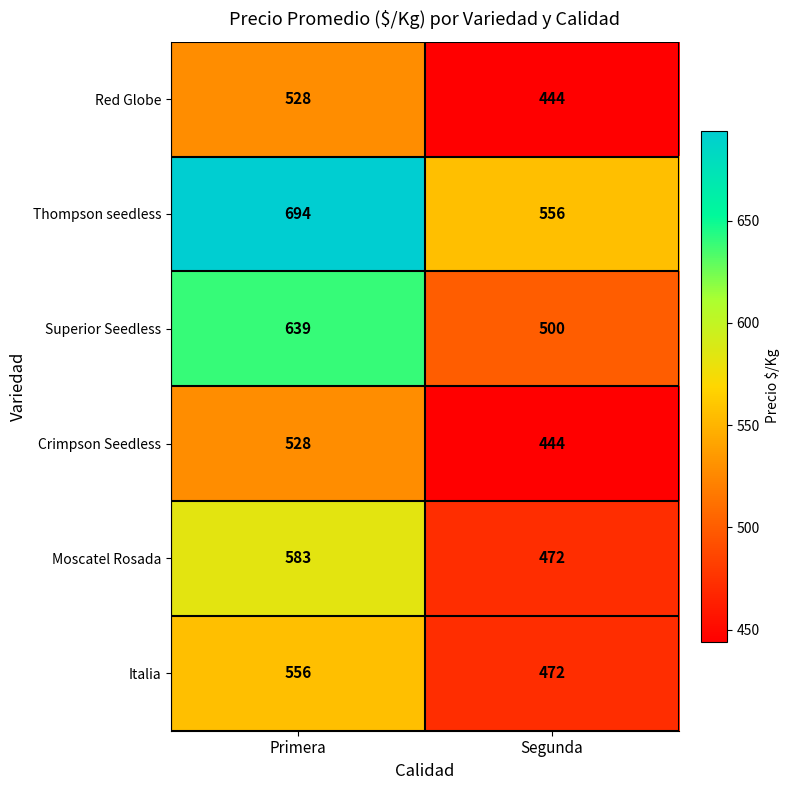

What value does the Red Globe series have at Segunda, to the nearest 10?

440